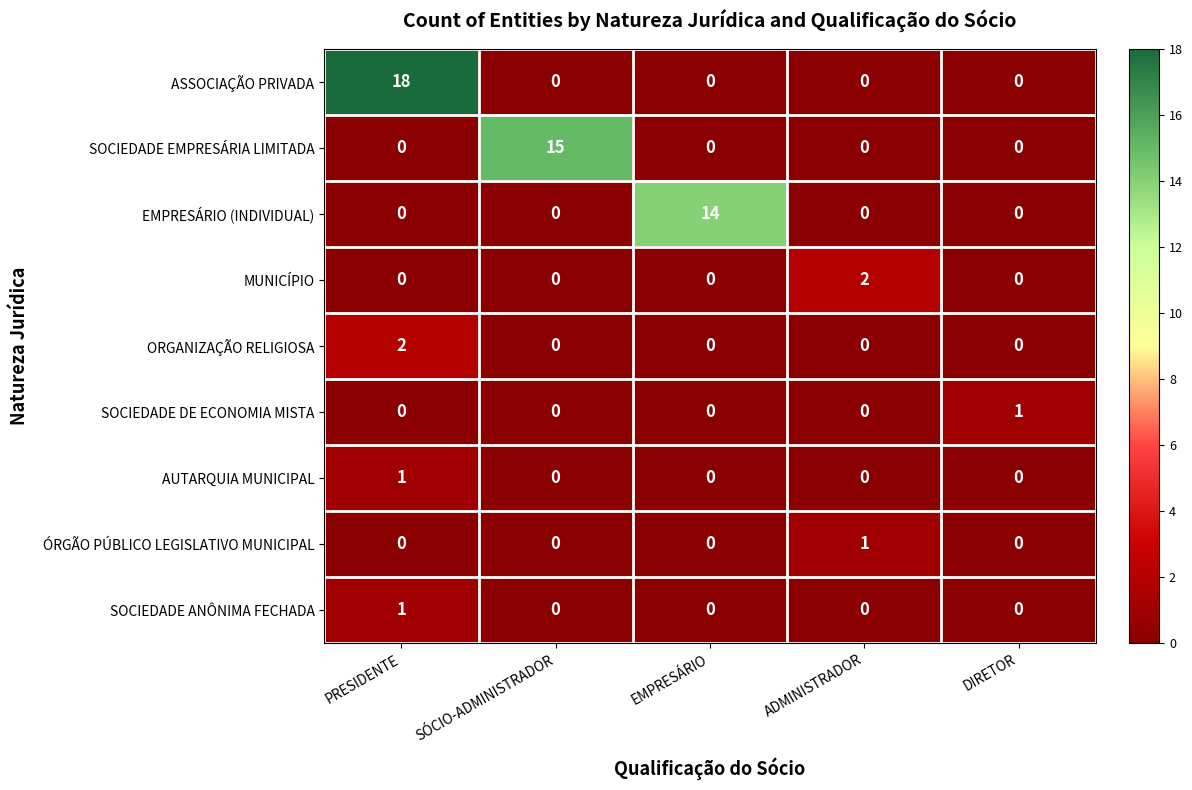

What is the difference between the maximum and minimum values in the ASSOCIAÇÃO PRIVADA series?

18